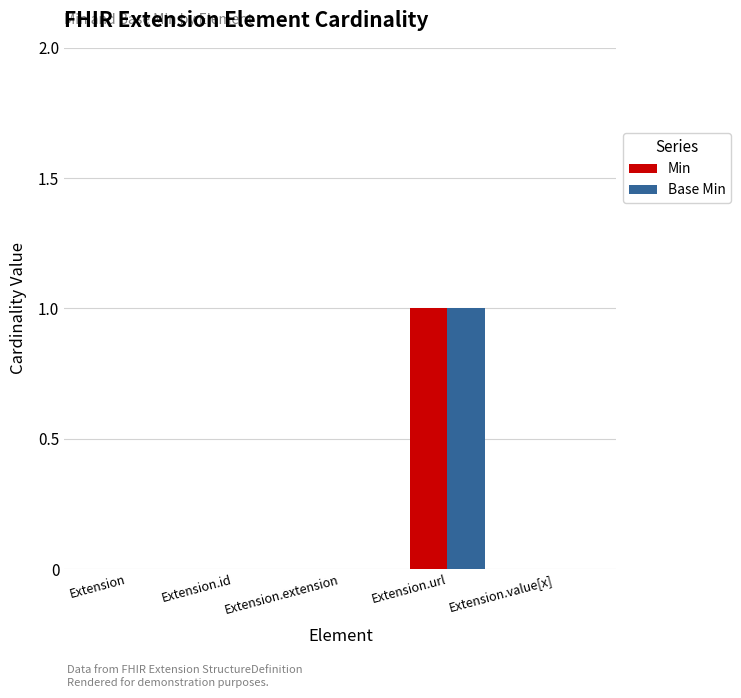

Which category has the highest value across all series?

Extension.url